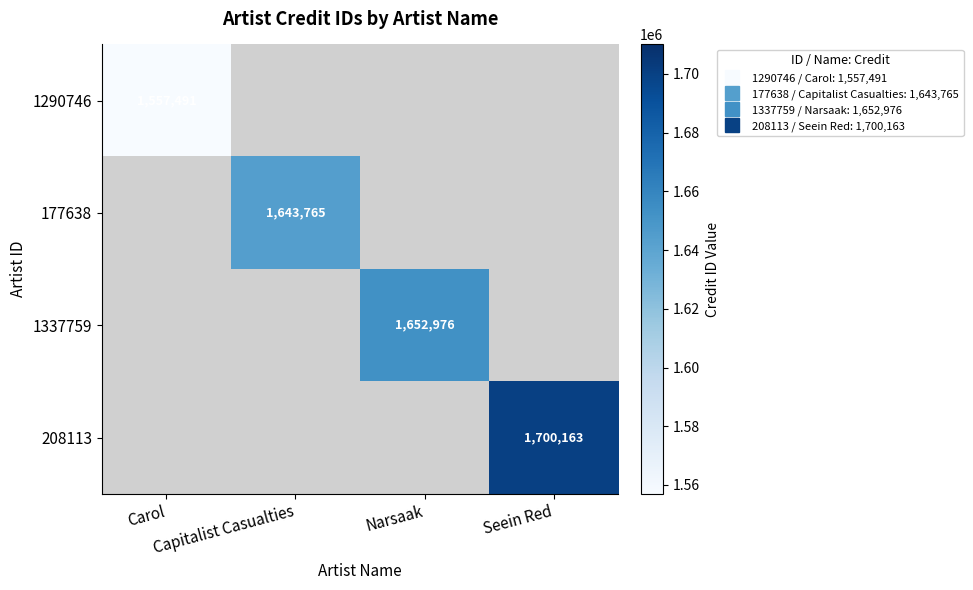

What is the difference between the highest and lowest values at Narsaak?

1652976